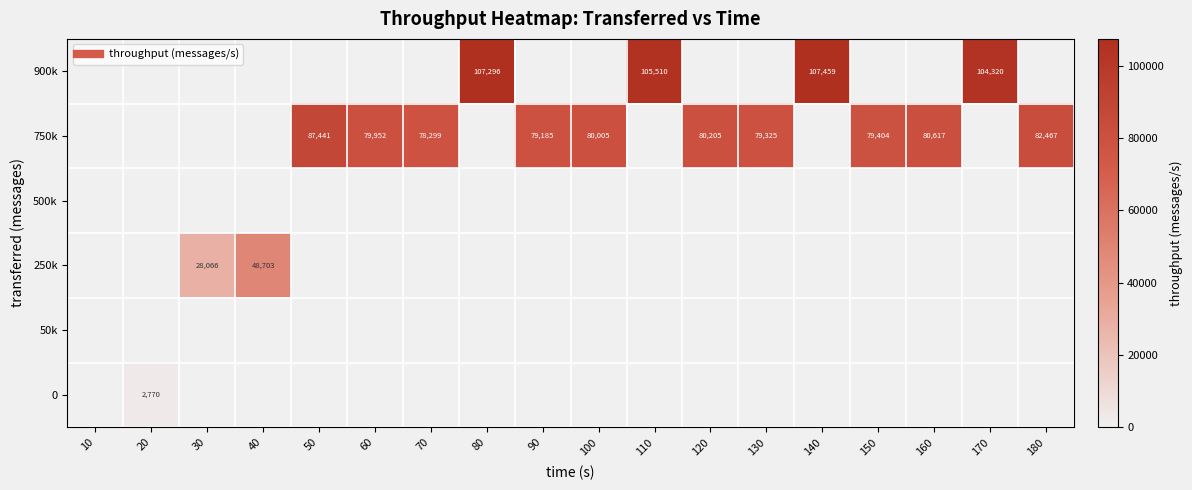

At how many categories does at least one series exceed 59299?

14